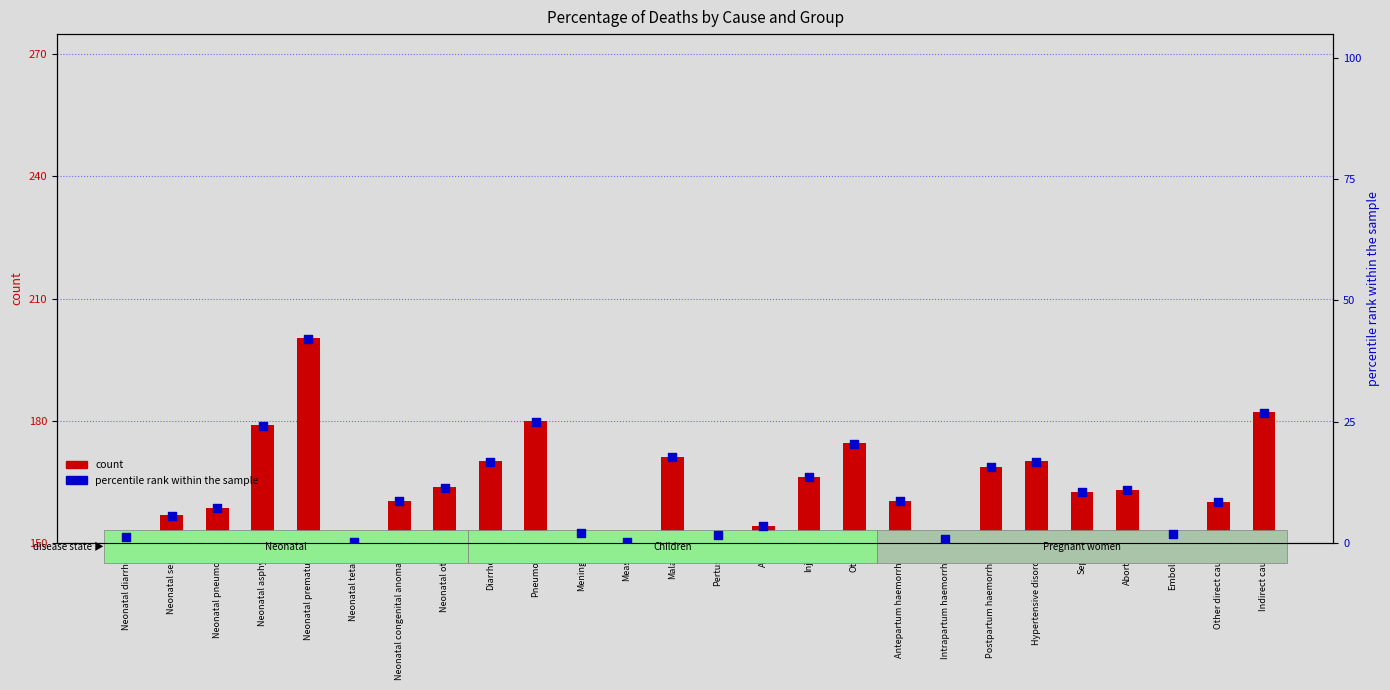

Which series has the largest Y range (max minus min)?

count